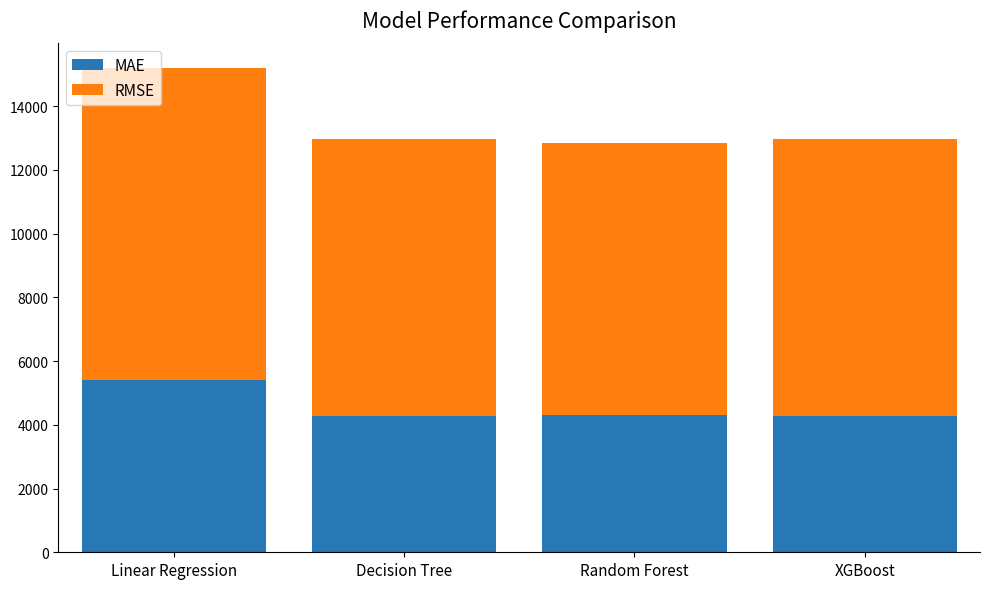

What value does the MAE series have at Decision Tree?

4272.3